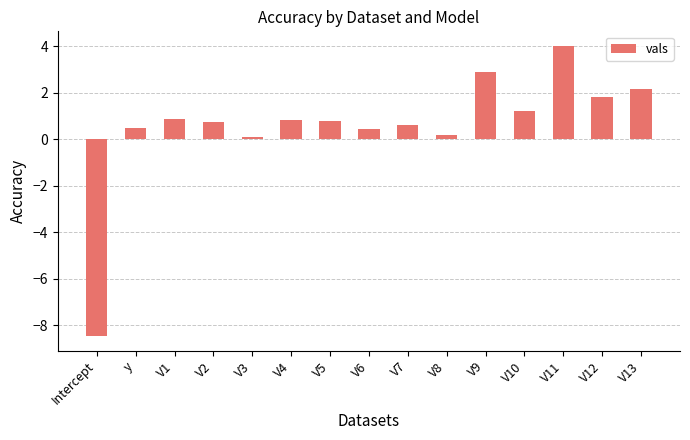

What is the change in value from V1 to V10?

+0.3